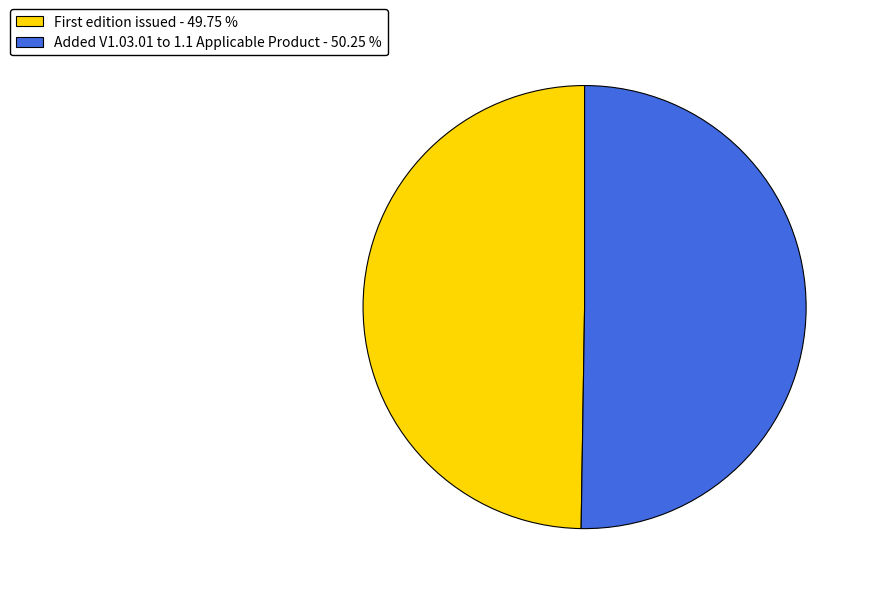

Which category accounts for the majority?

Added V1.03.01 to 1.1 Applicable Product